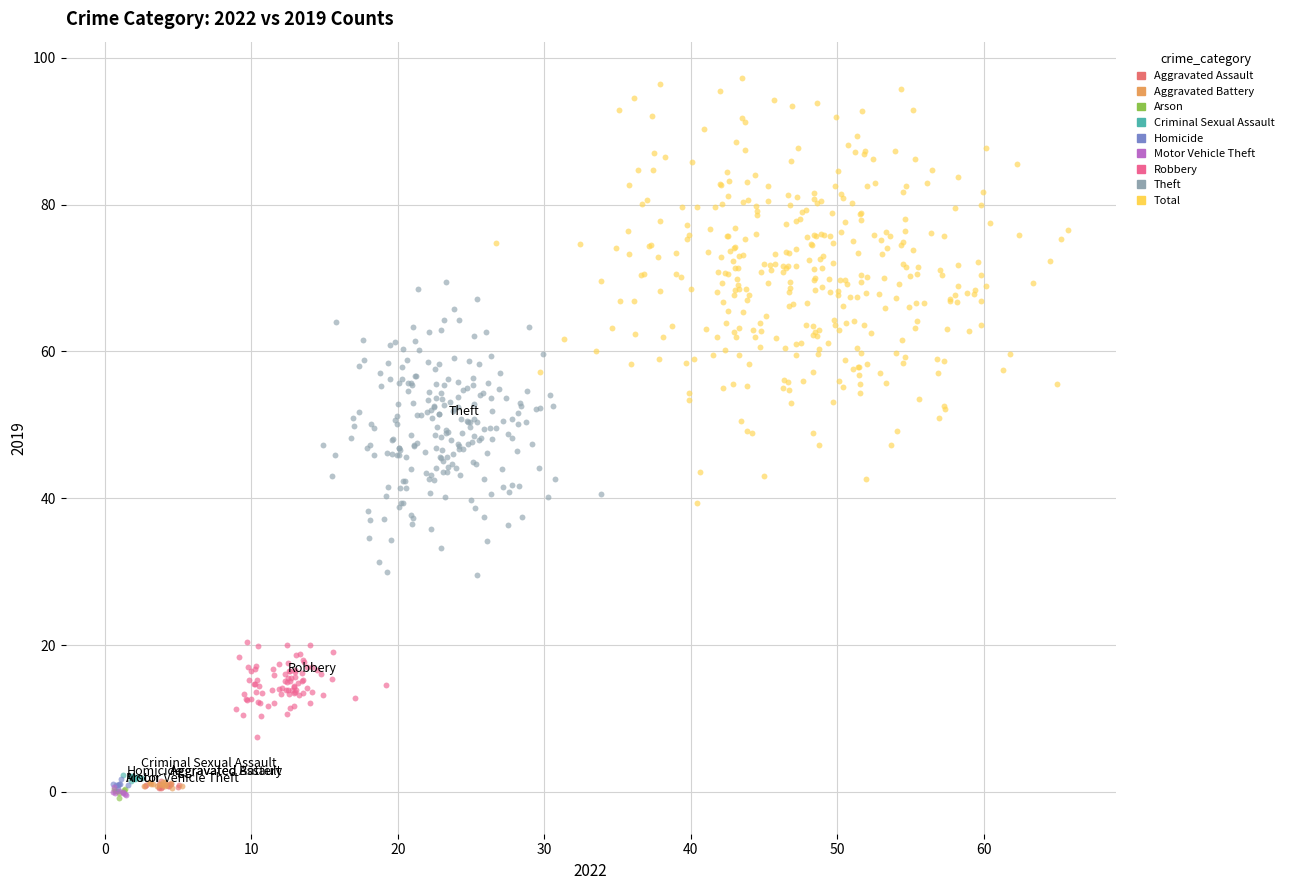

Which series contains the highest Y value?

Total